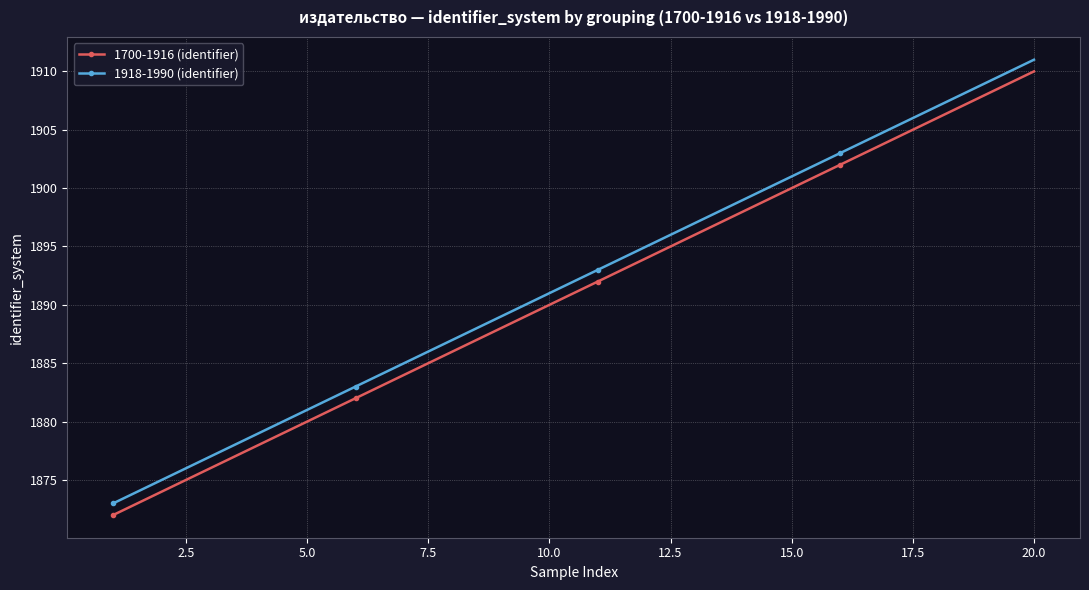

True or false: 1918-1990 (identifier) and 1700-1916 (identifier) cross at least once.

False